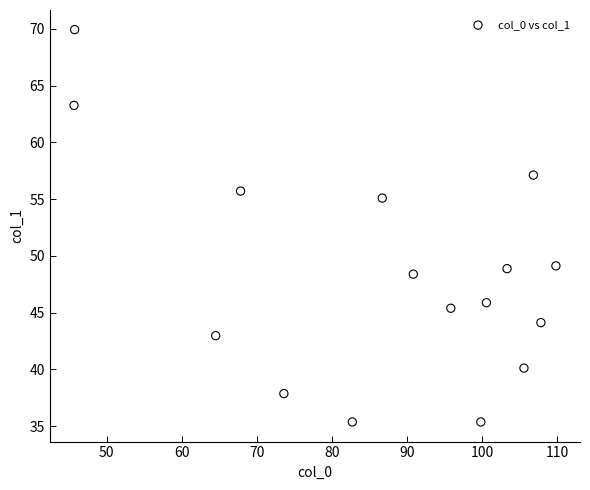

What is the range of X values (max minus min)?

64.2